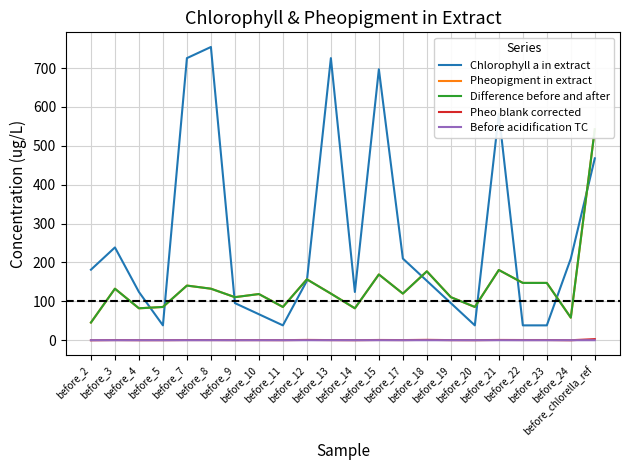

Between before_8 and before_4, which is larger?

before_8